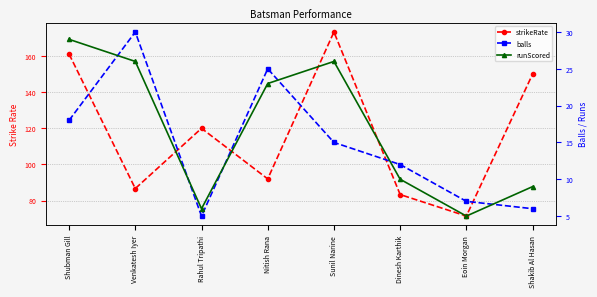

True or false: strikeRate and balls intersect in this chart.

False